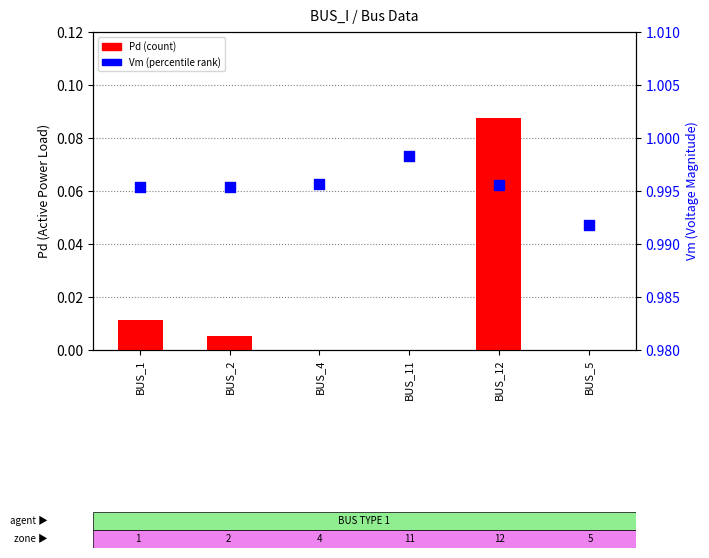

At which category is the sum across all series the highest?

BUS_12